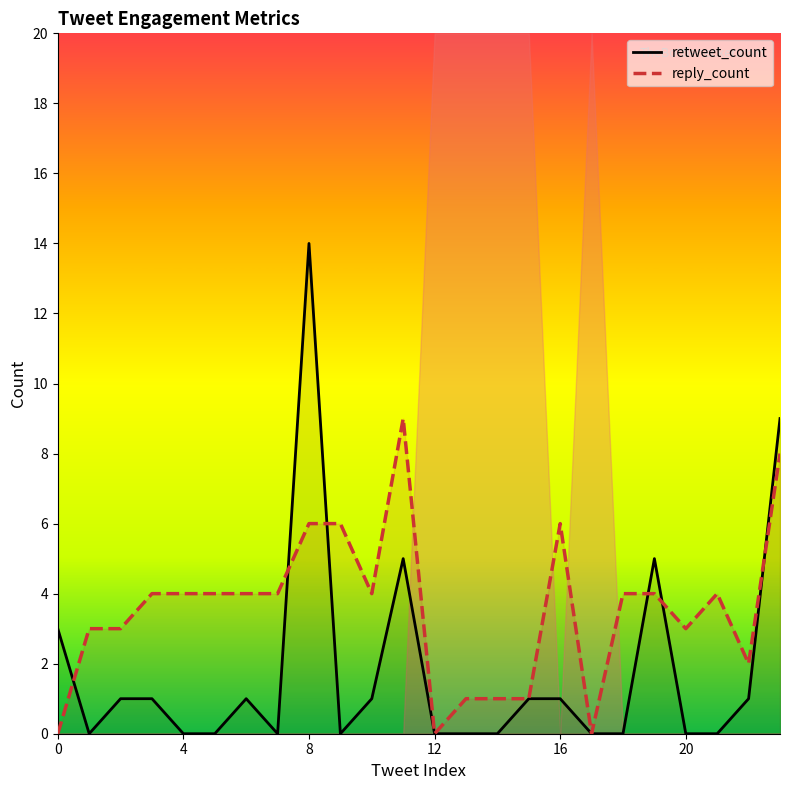

Is it true that reply_count equals 1 at 14?

True